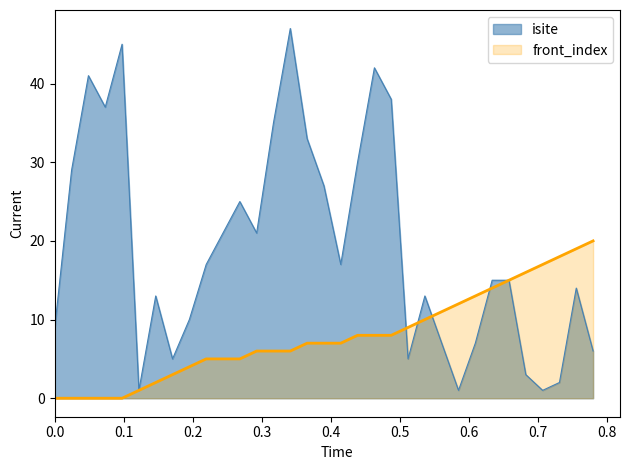

What is the difference between the second highest and second lowest values in the front_index series?

19